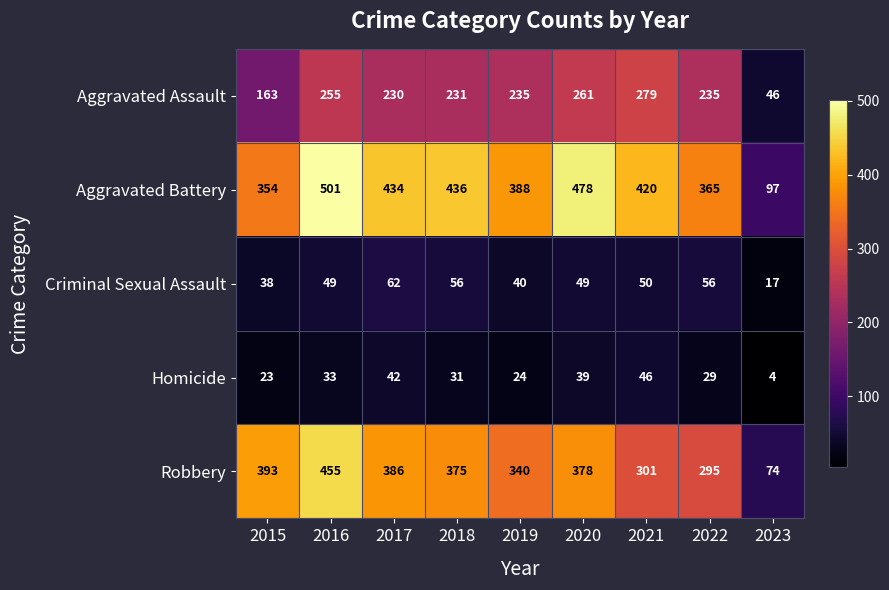

True or false: Criminal Sexual Assault has a value of 81 at 2016.

False